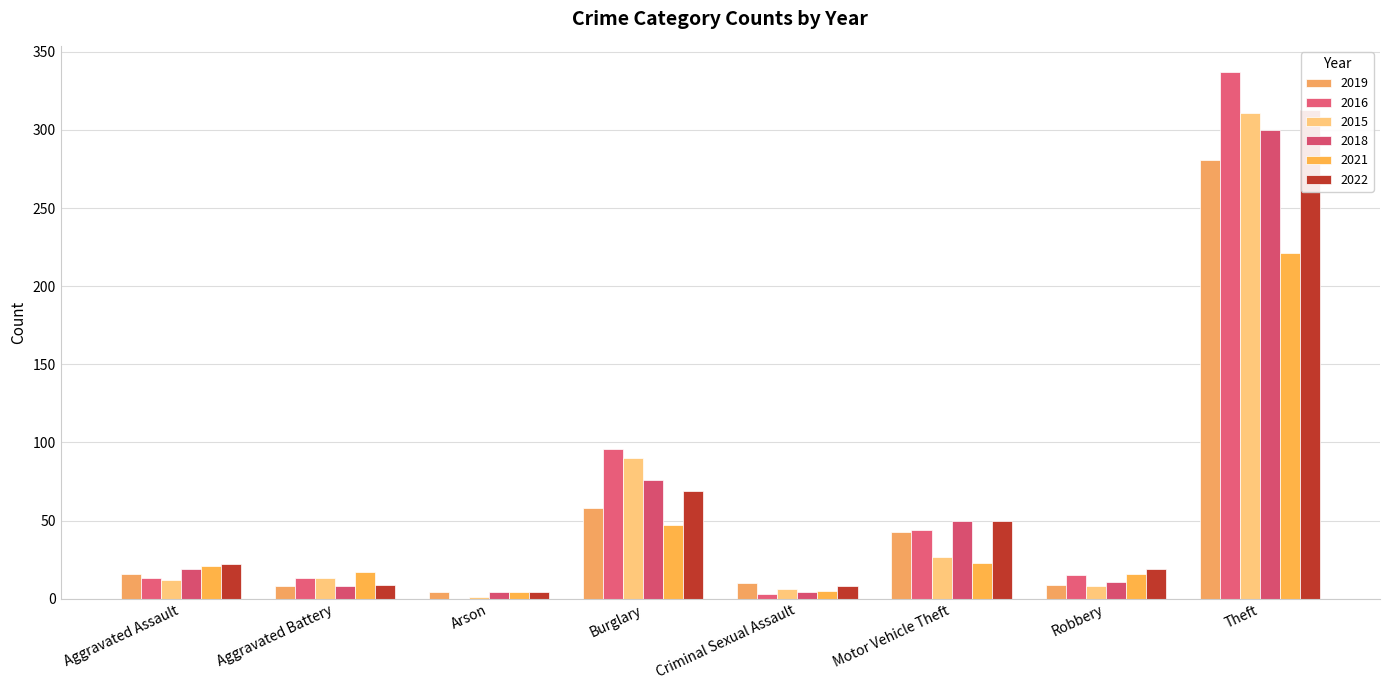

What are all the series names shown in the legend?

2019, 2016, 2015, 2018, 2021, 2022